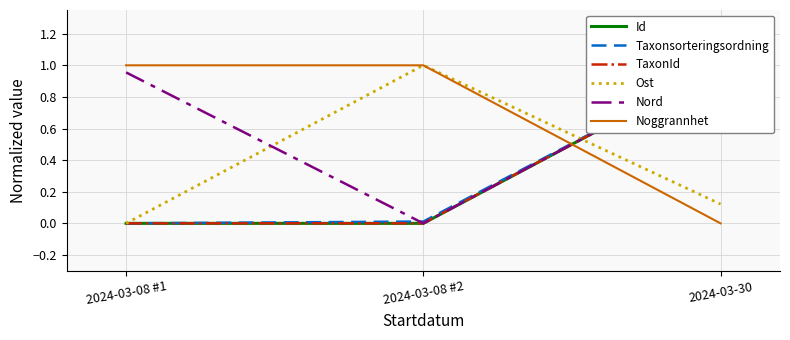

What is the sum of all Noggrannhet values?

2.0